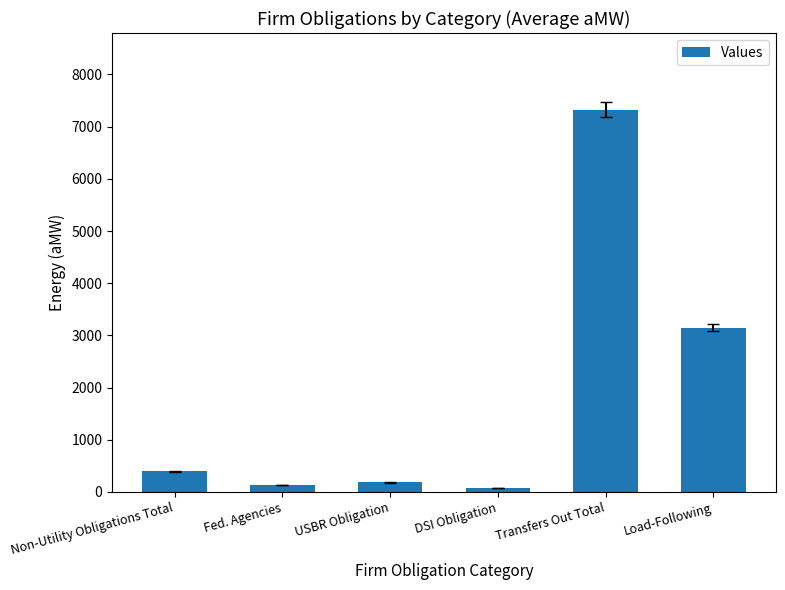

Approximately how many times larger is the value at Non-Utility Obligations Total compared to Fed. Agencies?

3.0